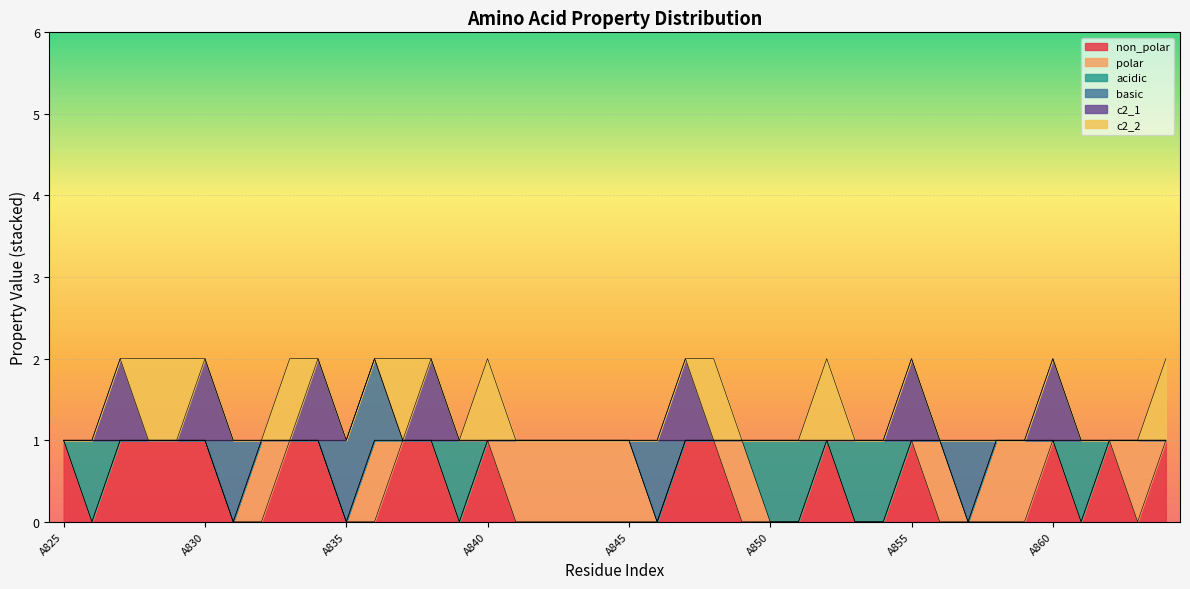

Is the value of non_polar at A829 greater than the value of c2_2 at A863?

Yes